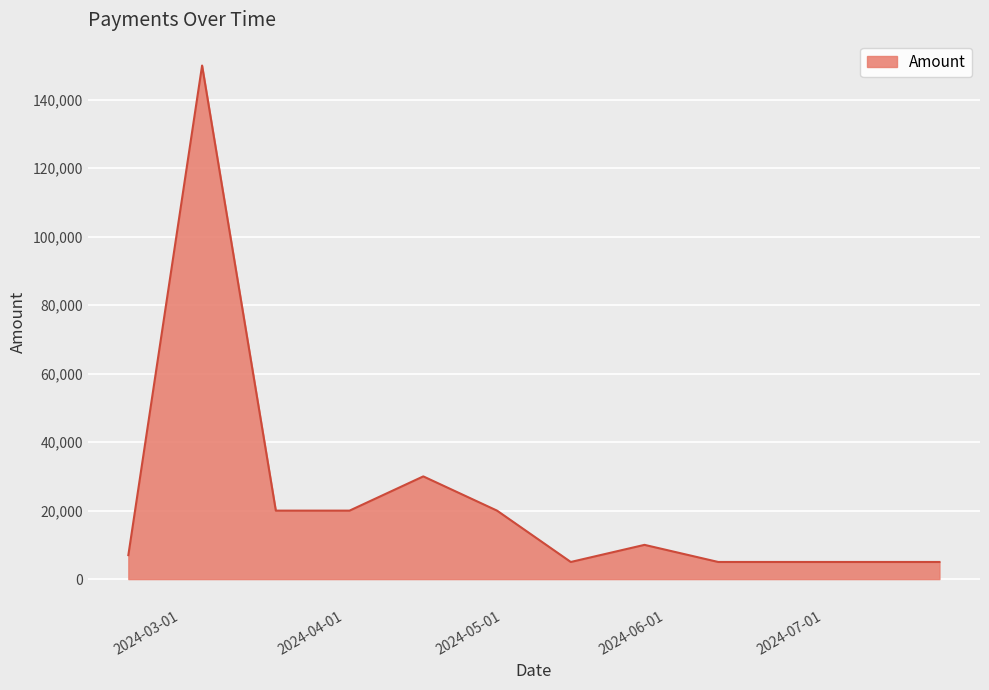

What is the smallest value displayed?

5000